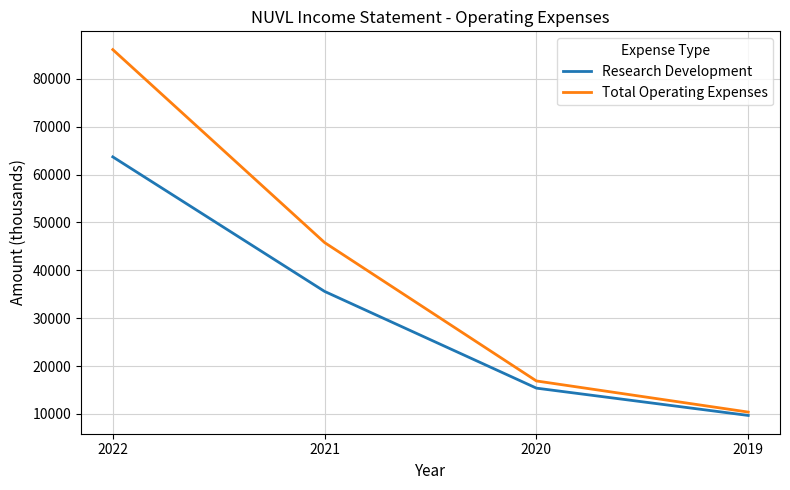

Which label corresponds to the largest value in the chart?

2022